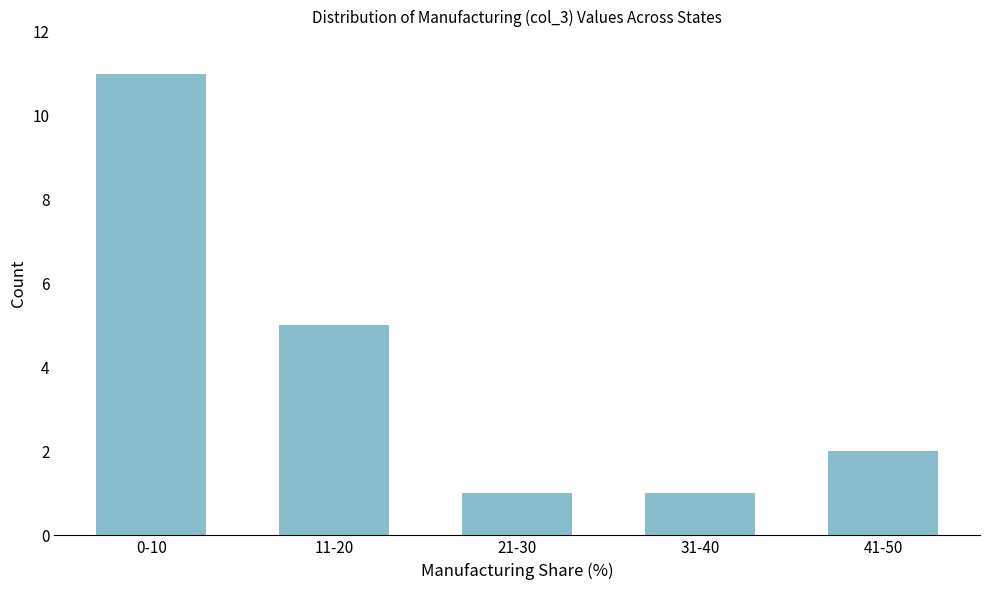

Reading left to right, extract all data points from this chart.

0-10=11	11-20=5	21-30=1	31-40=1	41-50=2